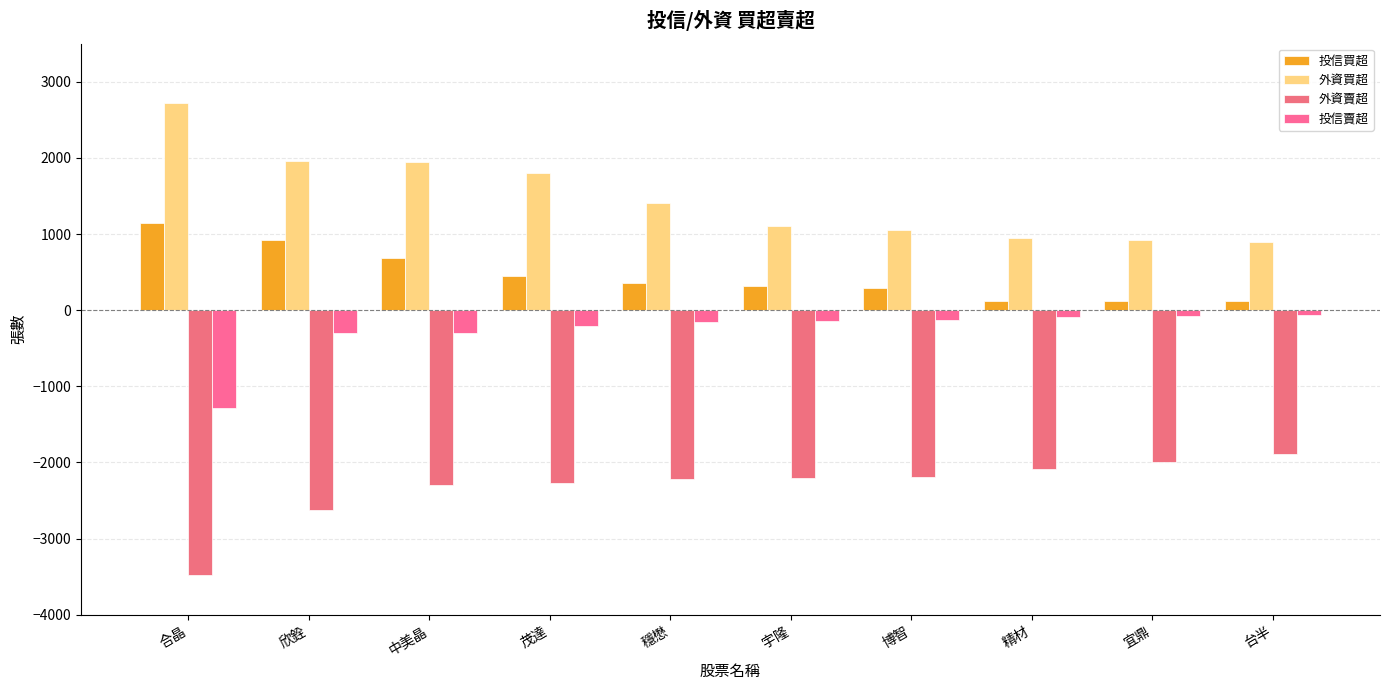

How many values in the 外資賣超 series are below -2205?

5